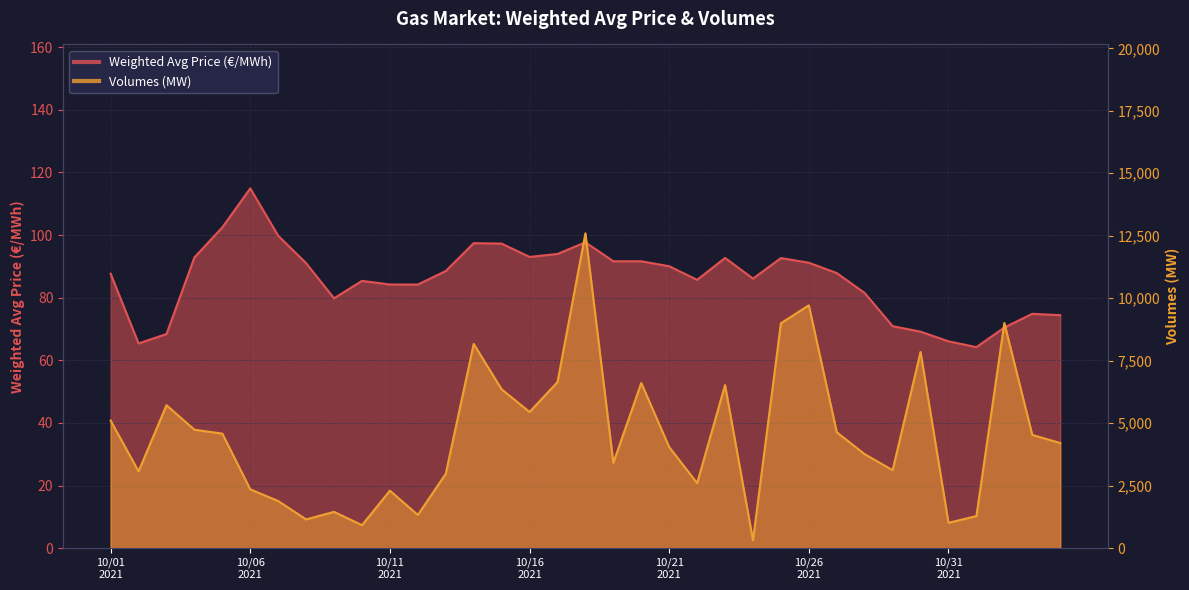

What is the spread (max minus min) of values at 20211024?

227.9